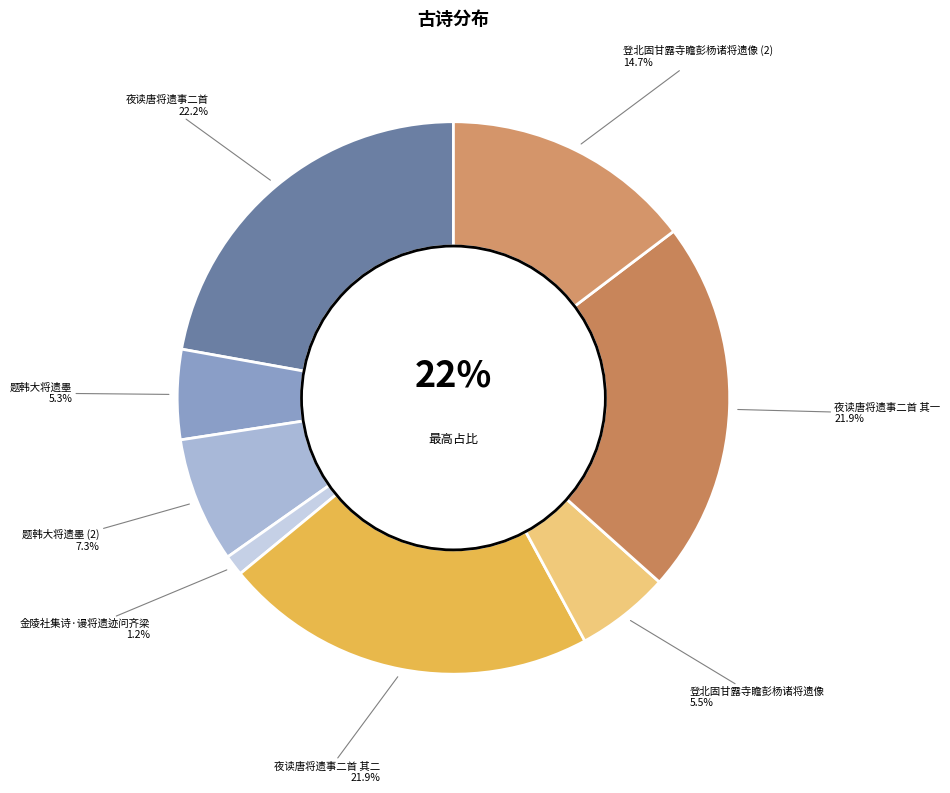

Count the number of slices in the pie.

8